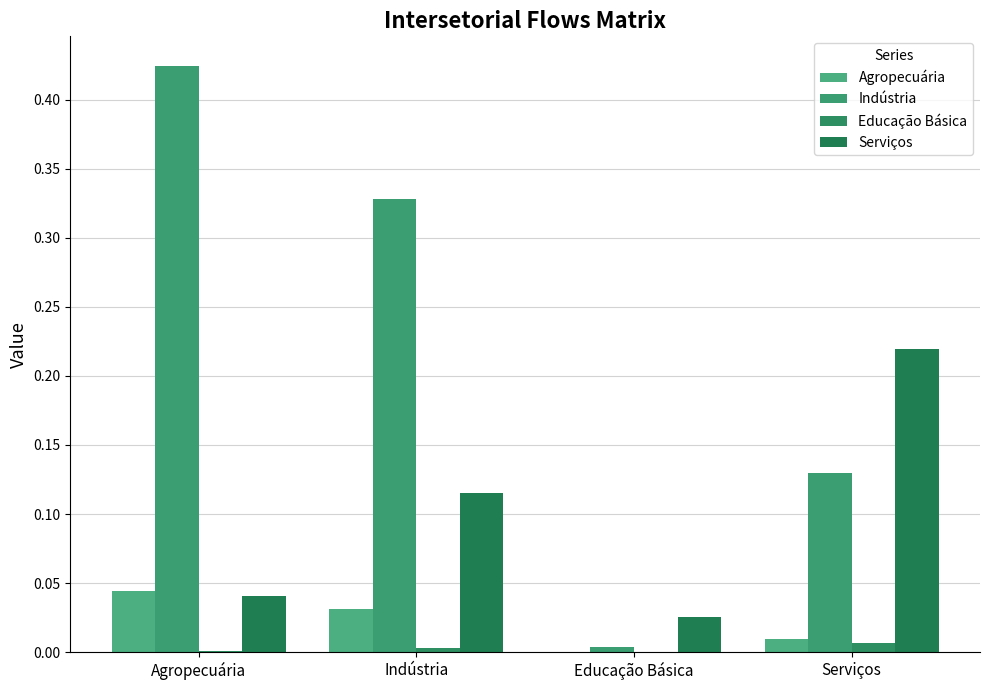

Are the bars grouped side by side (vs. stacked)?

Yes